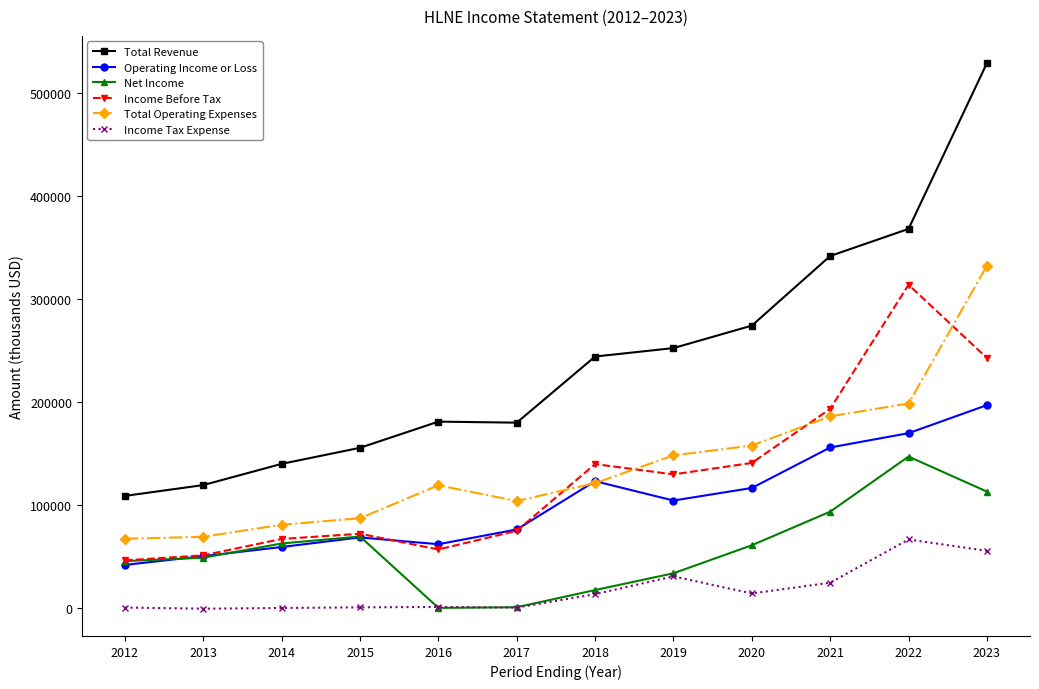

What is the maximum value shown in the chart?

528800